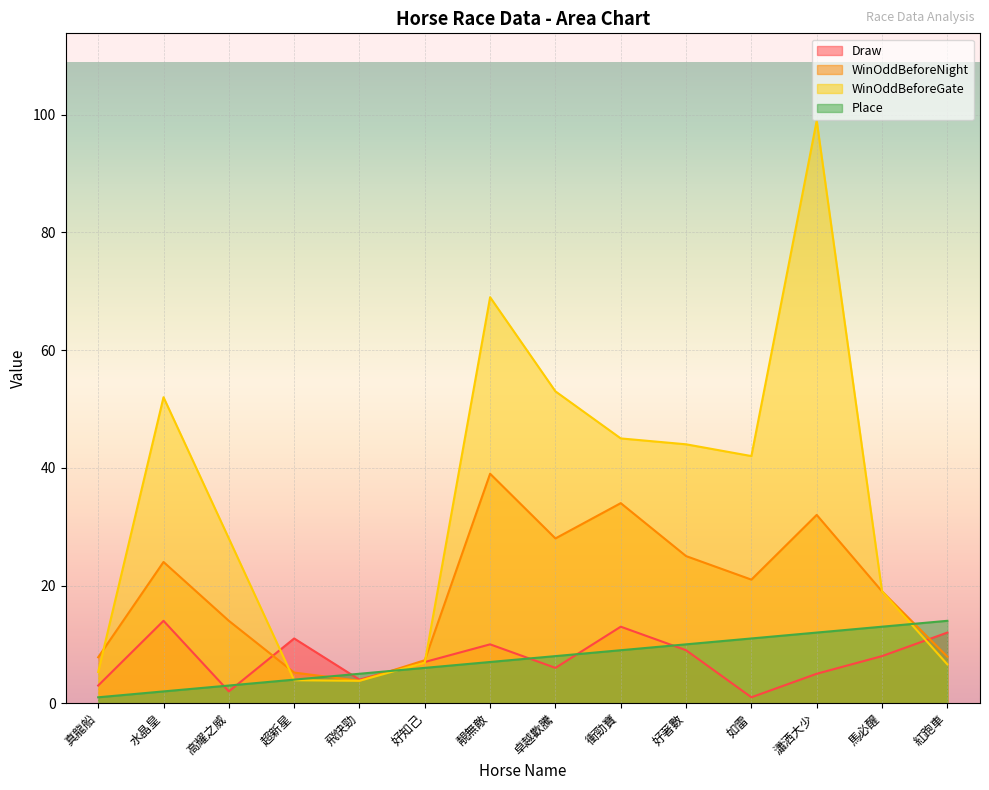

How many times do Place and Draw cross each other?

7